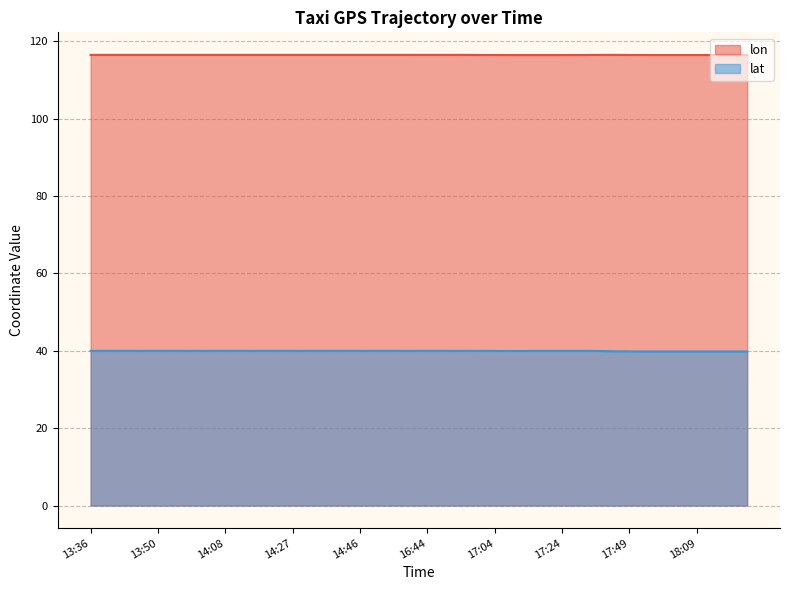

At which label is lon closest to 116?

17:09